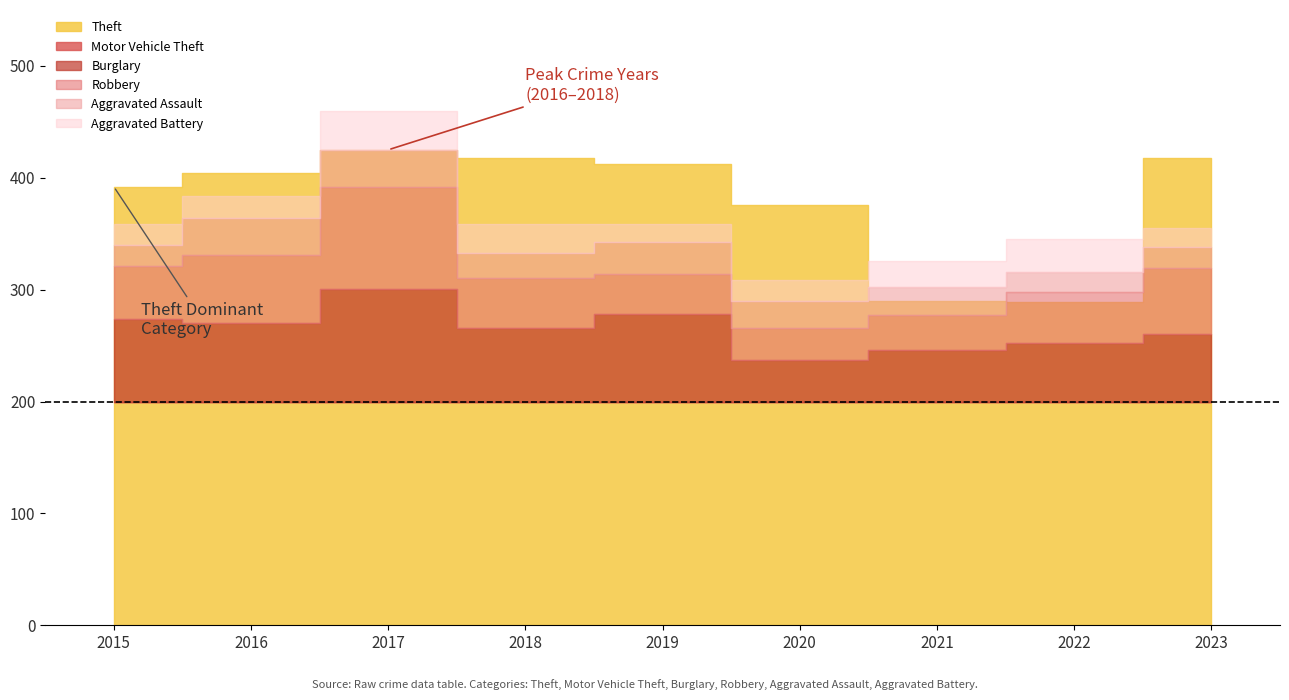

How many lines are shown in the chart?

6